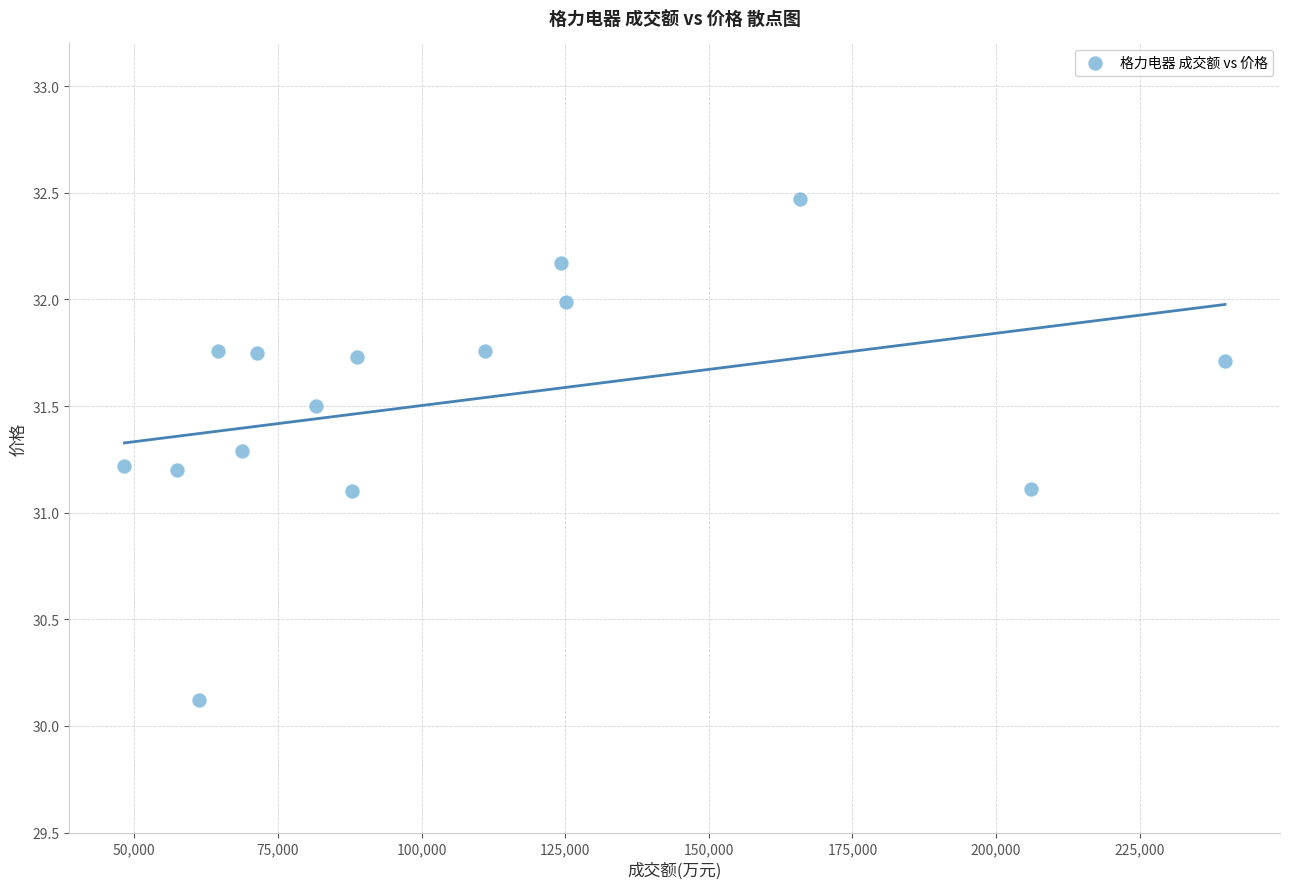

What is the range of X values (max minus min)?

191536.0